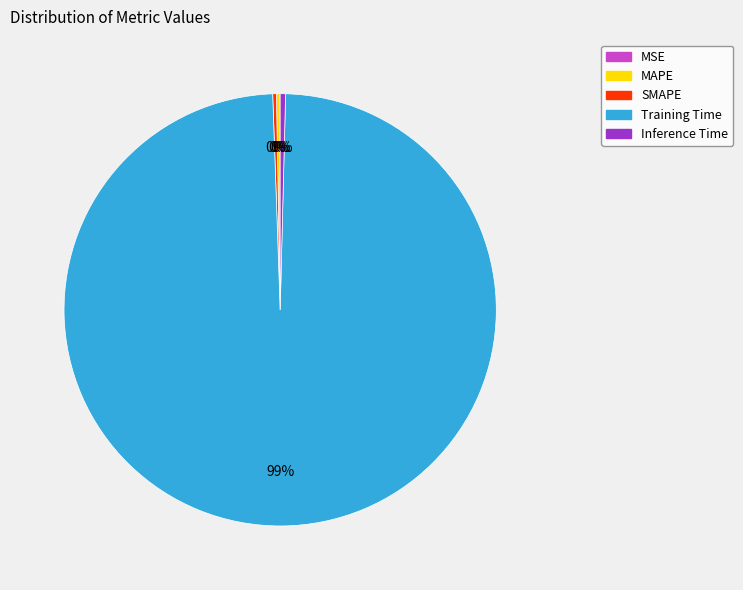

The Training Time slice represents 99% of the pie. True or false?

True